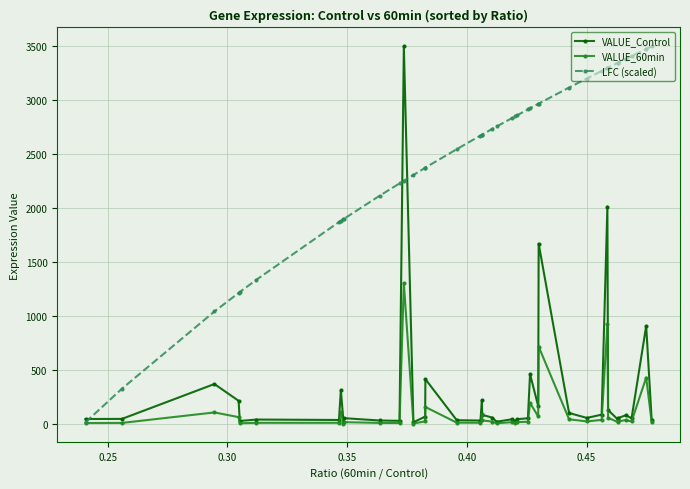

True or false: VALUE_60min and LFC (scaled) cross at least once.

False